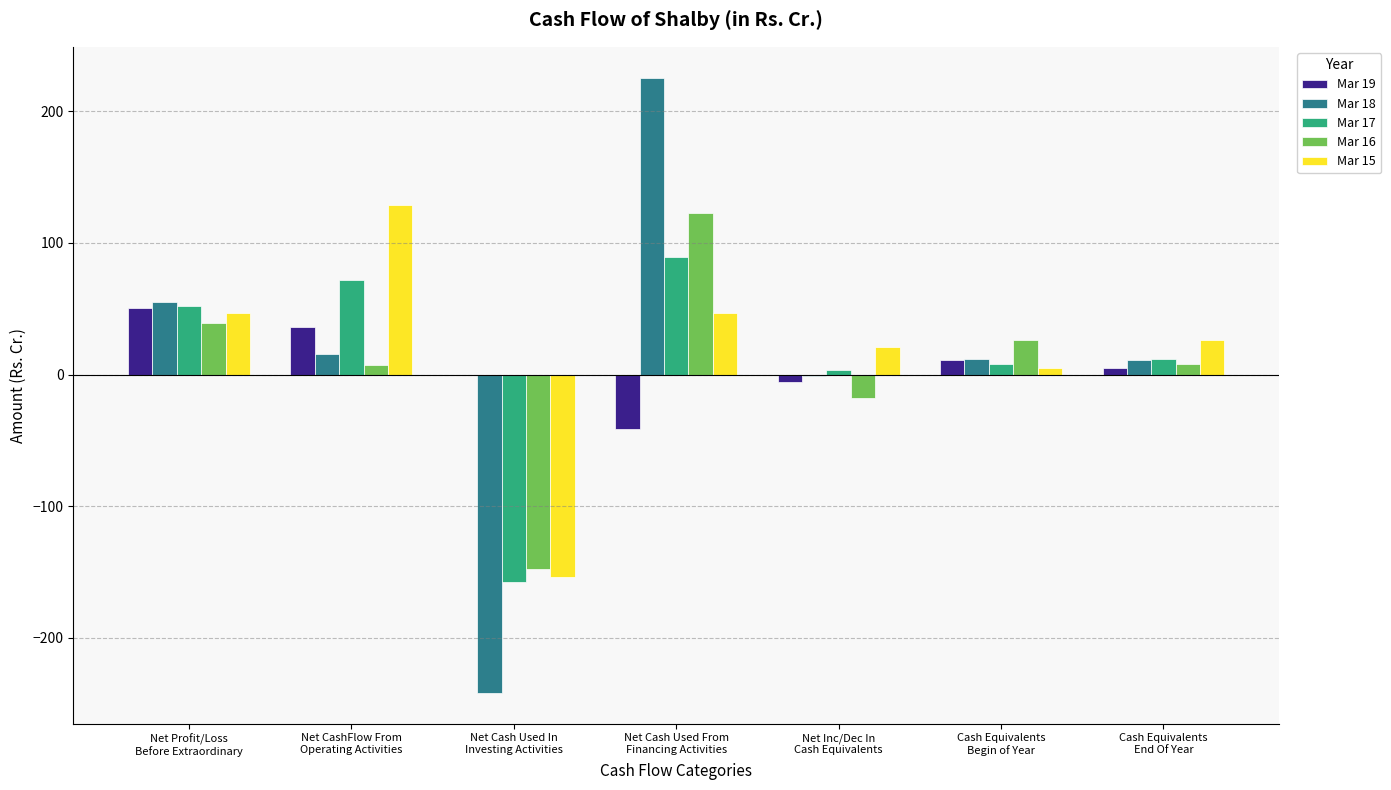

What is the sum of all Mar 16 values?

37.8